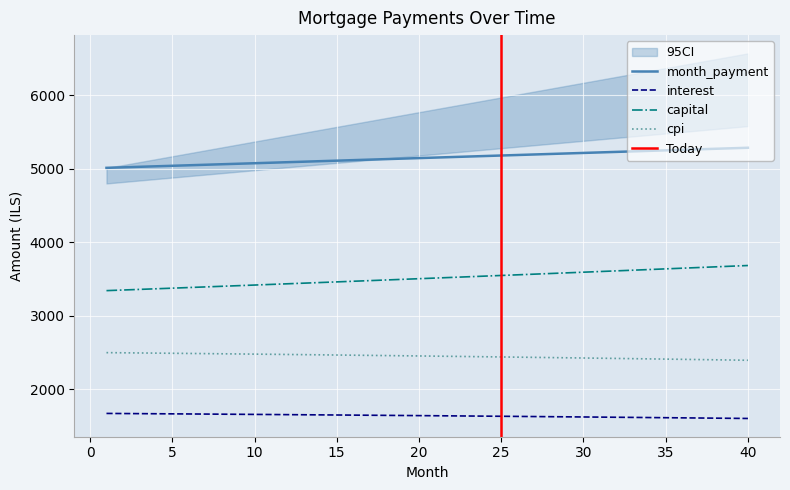

The value of cpi at 28 is 2430.8. True or false?

True